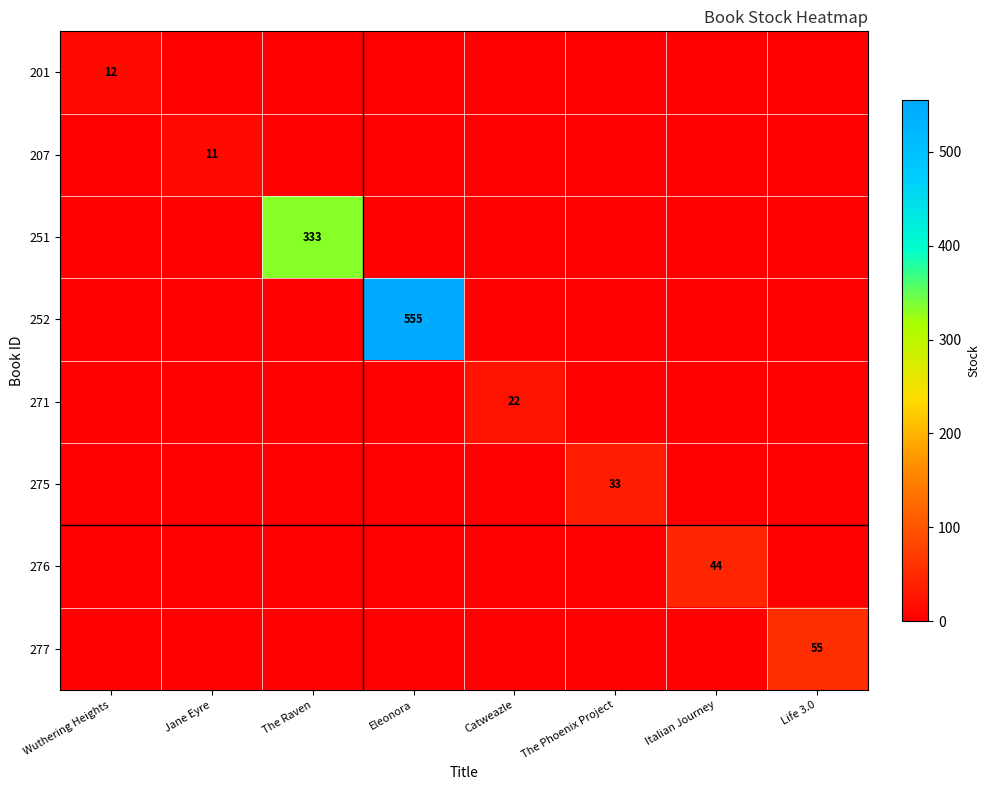

The value of 276 at Italian Journey is 72. True or false?

False